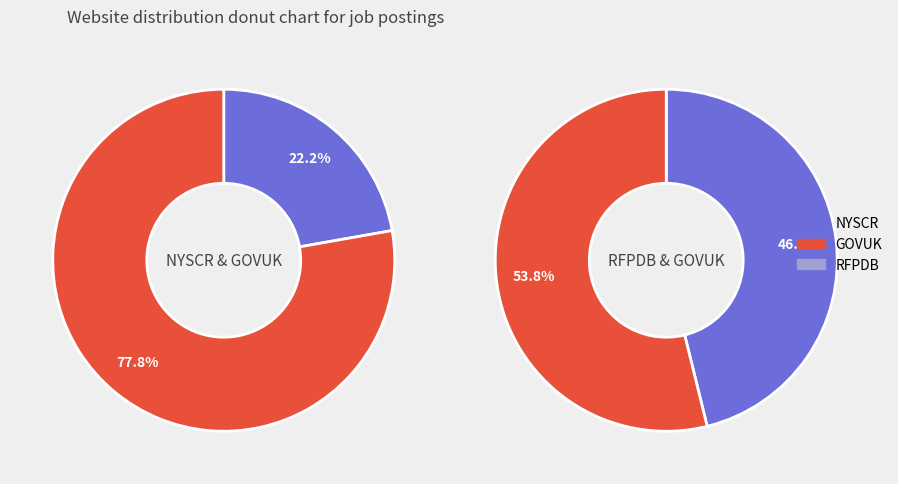

The NYSCR slice represents 20% of the pie. True or false?

False